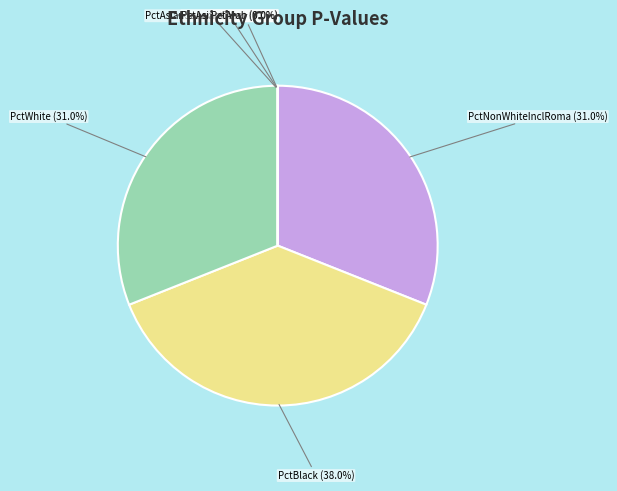

Does any single category account for the majority?

No